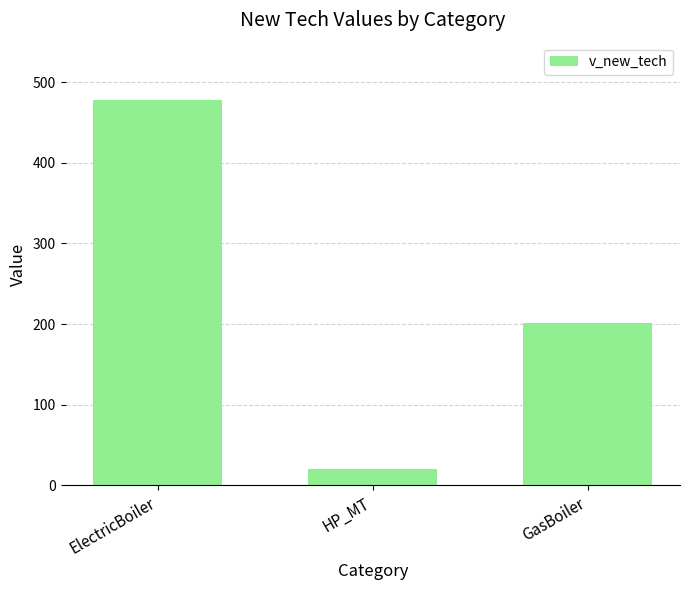

How many data points does each series have?

3